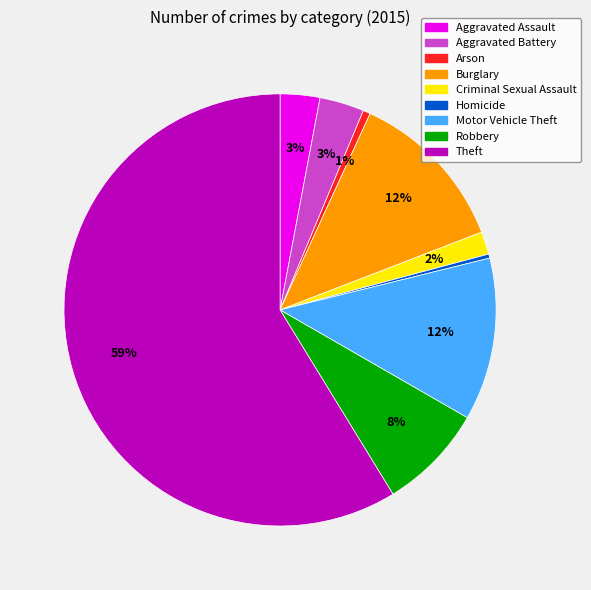

What is the majority slice?

Theft